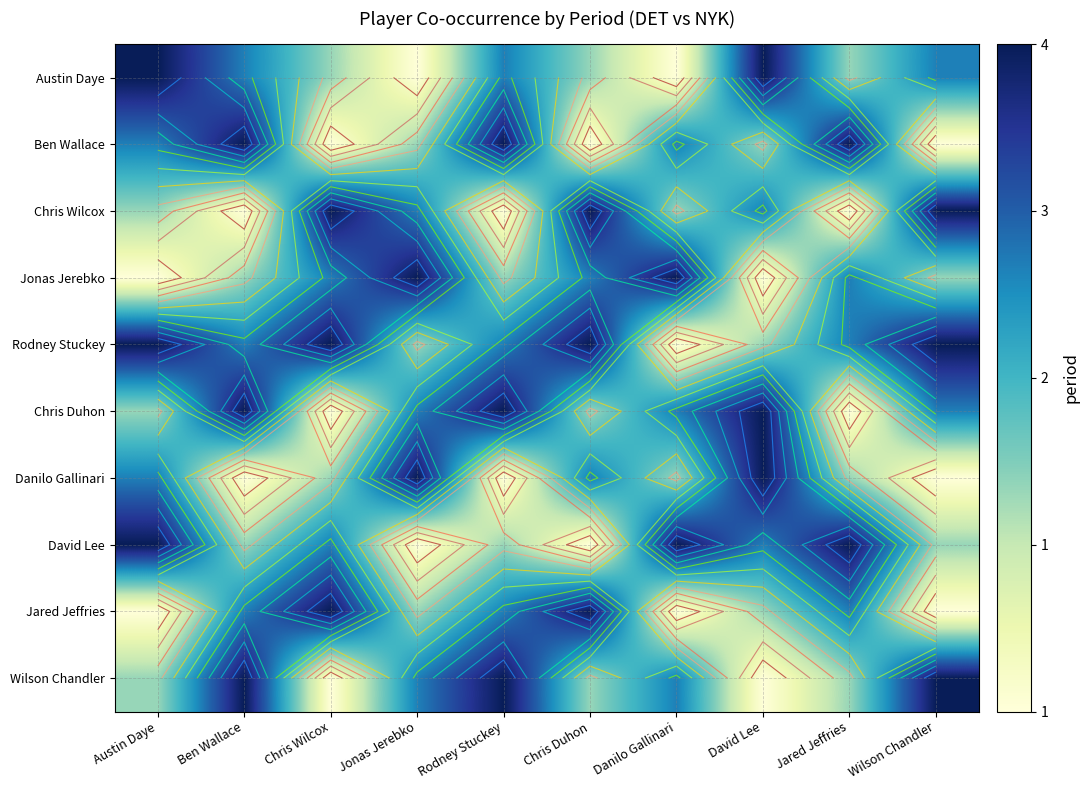

Count the Ben Wallace values in the range 1 to 4.

10